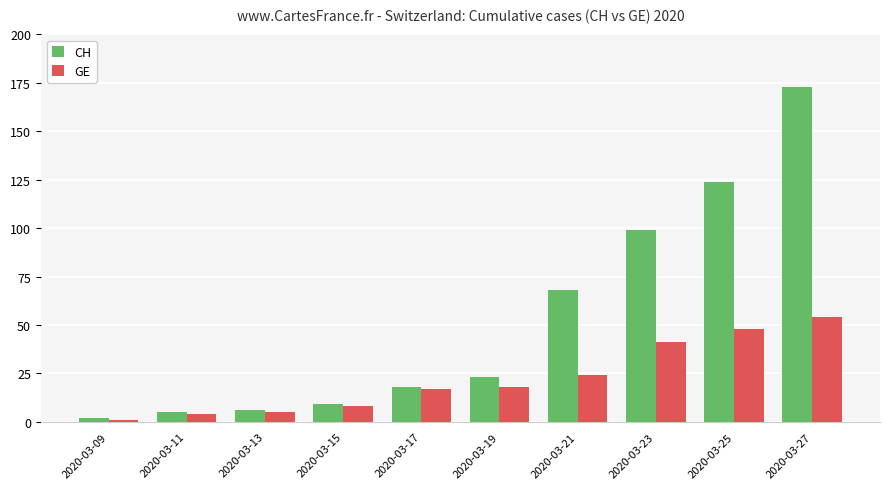

How many data points in GE are less than 18?

5